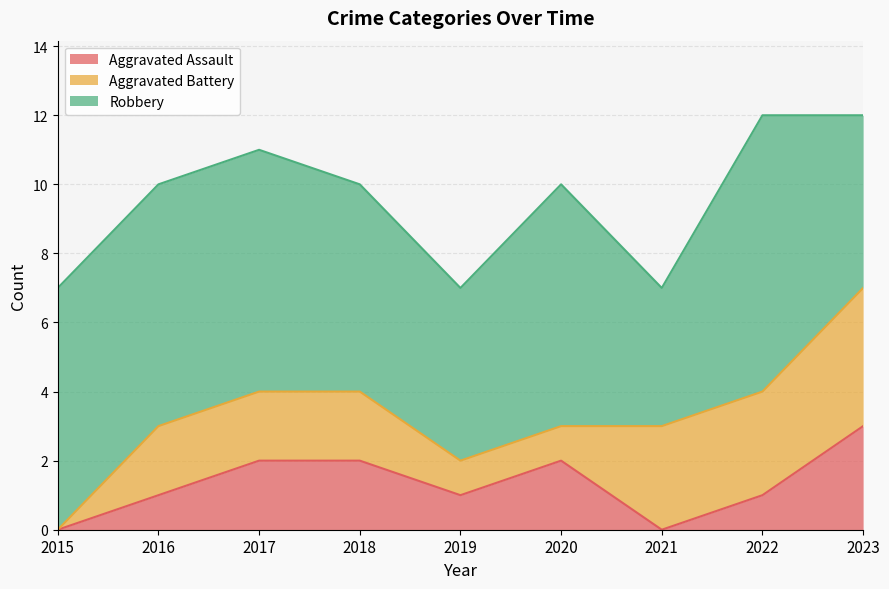

How many Robbery values are between 5 and 7?

7